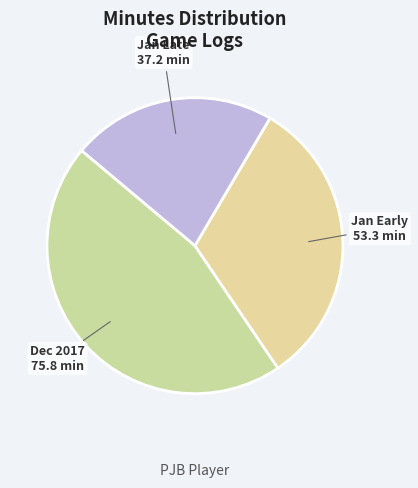

What is the ratio of the value at Jan Late to the value at Jan Early?

0.7